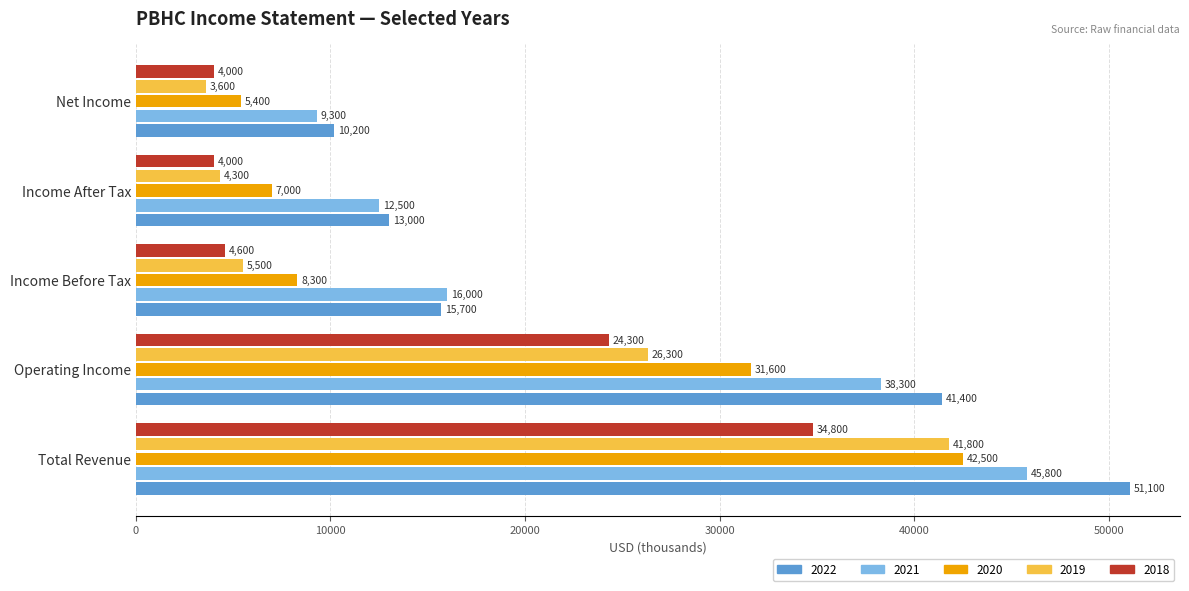

Which series has the largest range (max minus min)?

2022